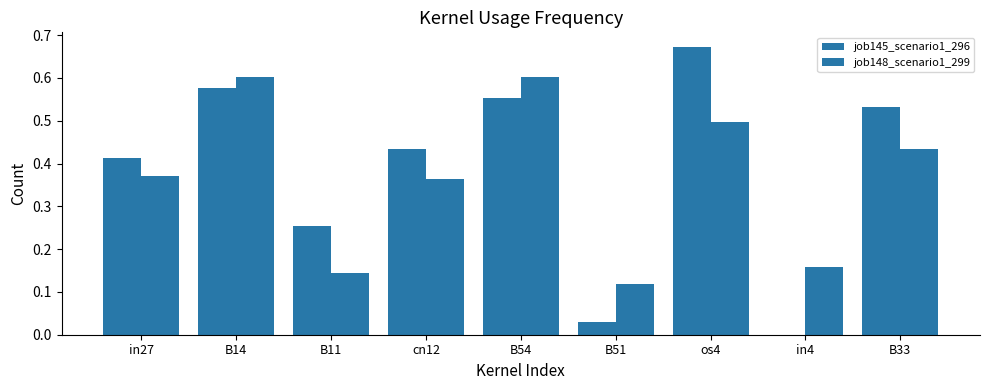

At which category does the chart reach its minimum across all series?

in4